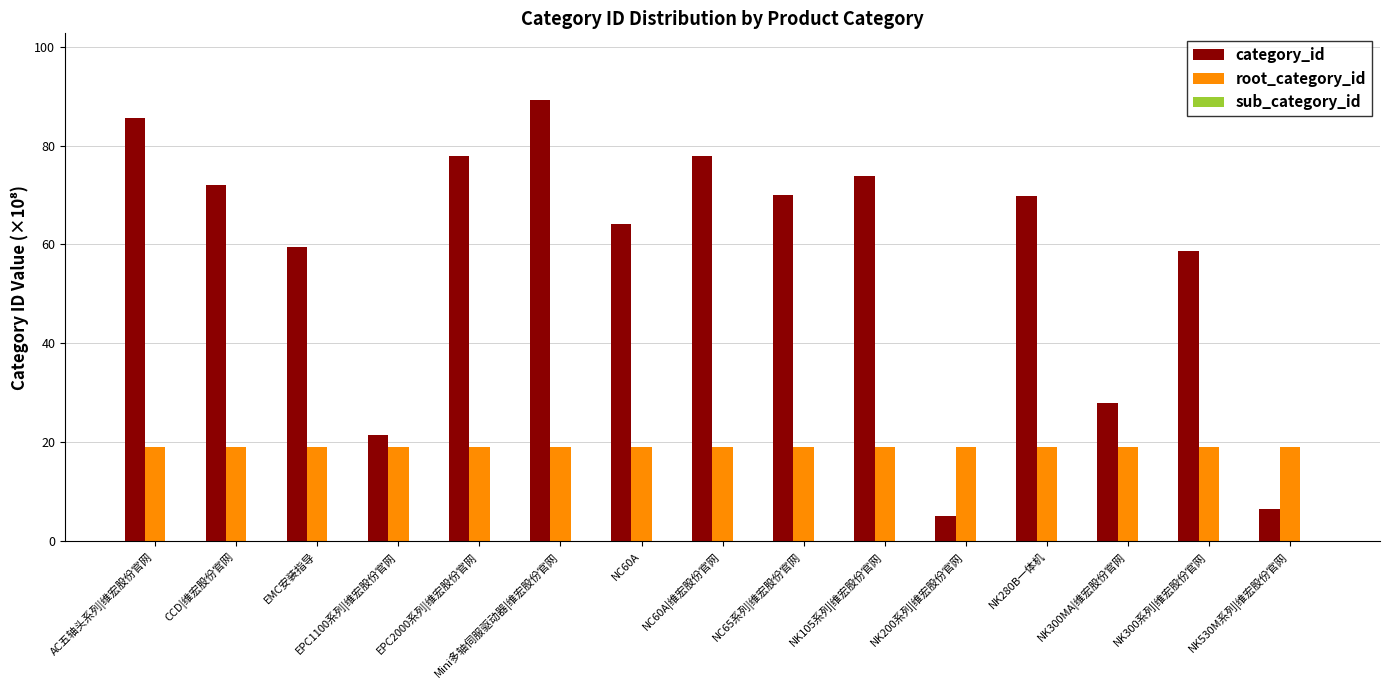

True or false: category_id has a value of 49.4 at CCD|维宏股份官网.

False